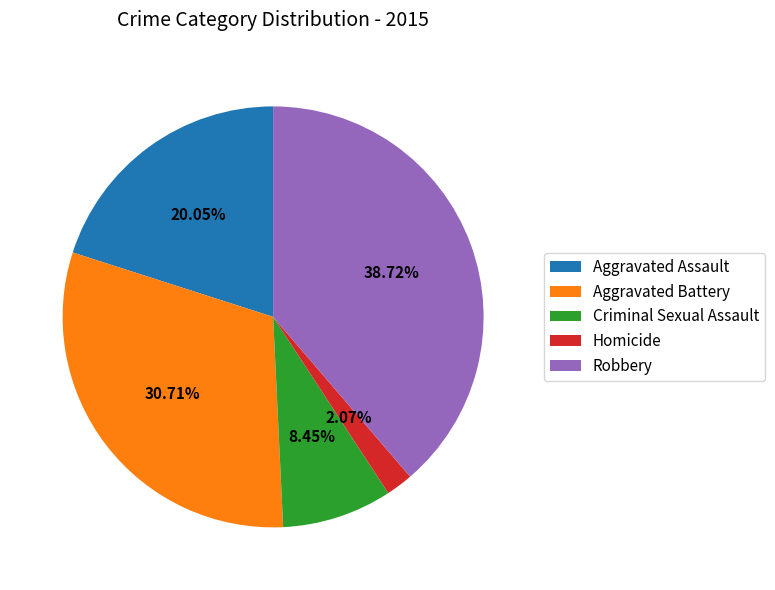

True or false: Aggravated Battery accounts for 38% of the total.

False